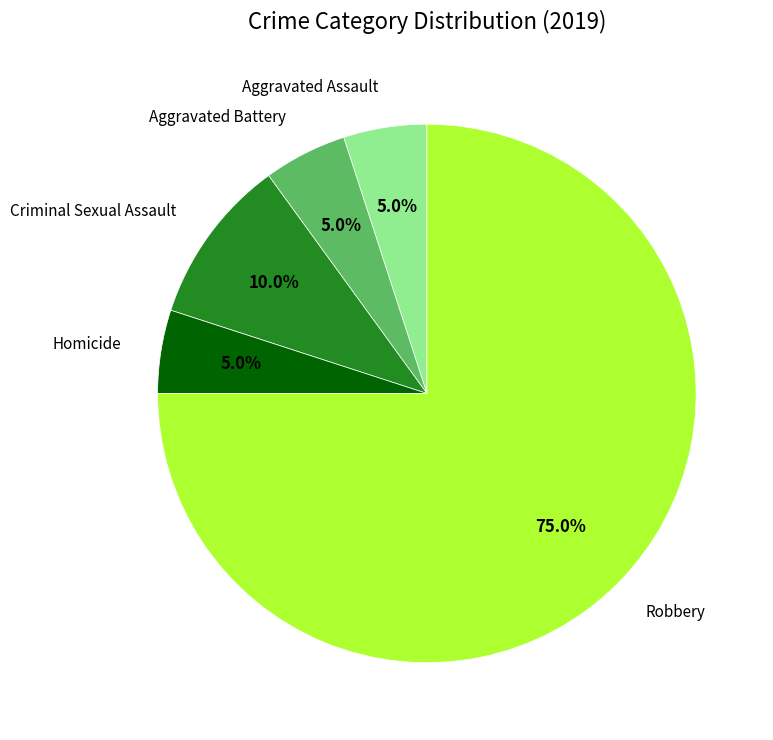

The Aggravated Battery slice represents 5% of the pie. True or false?

True